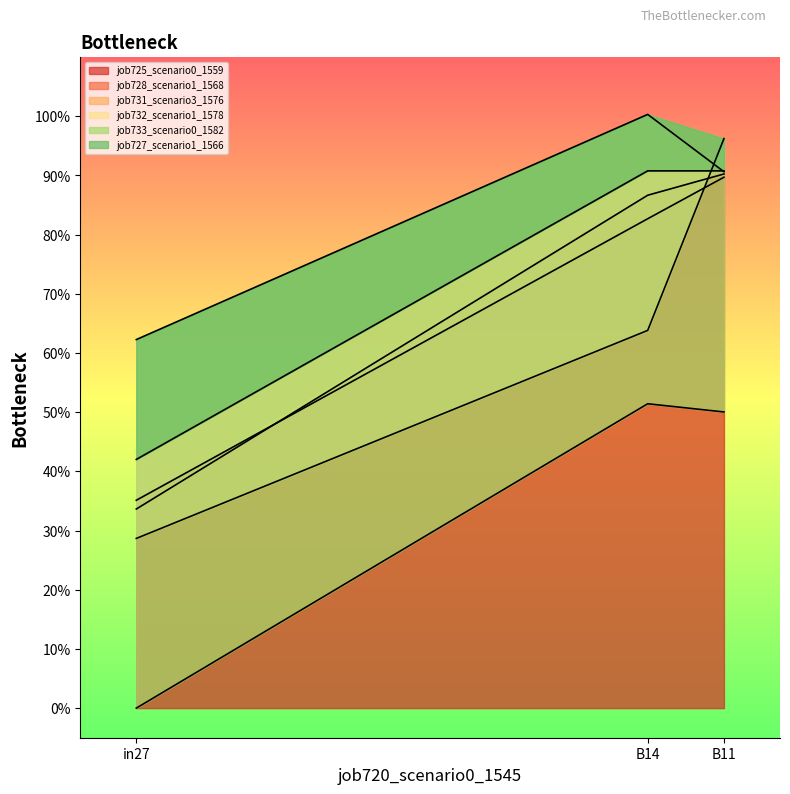

Between B14 and B11, which series saw the biggest shift?

job732_scenario1_1578